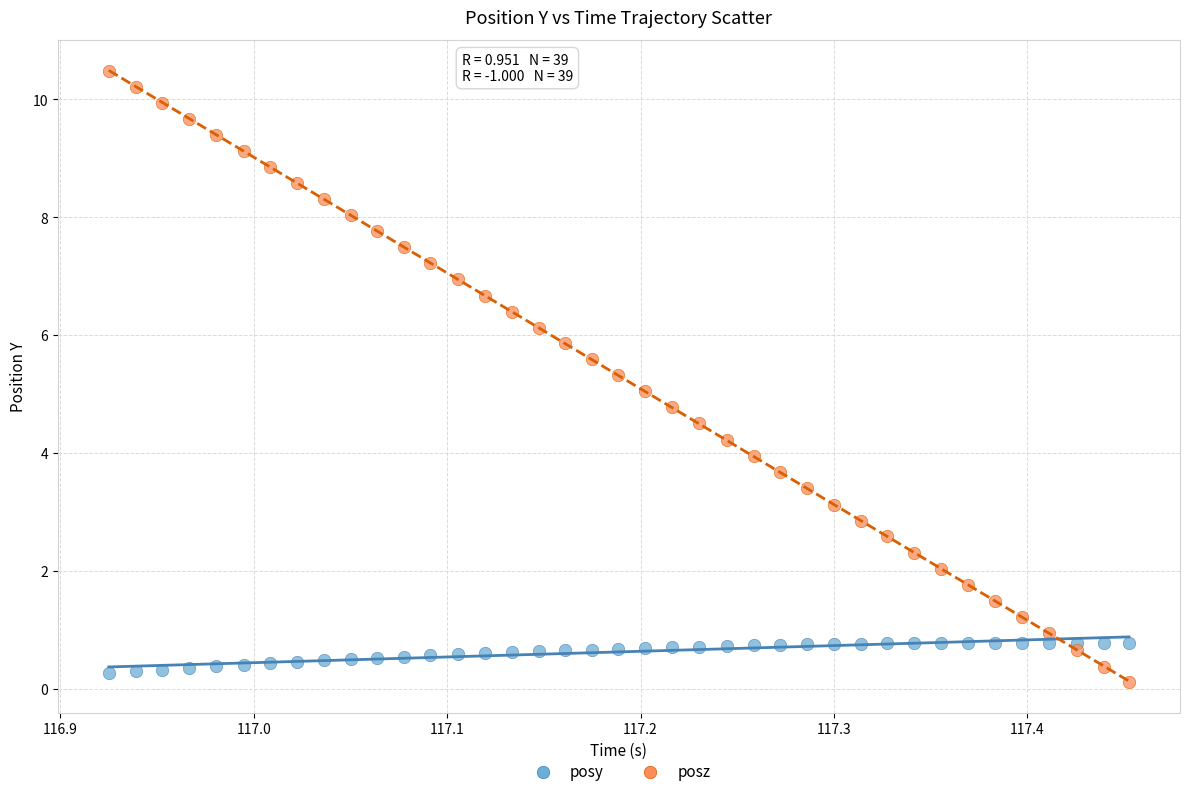

Which series contains the highest Y value?

posz